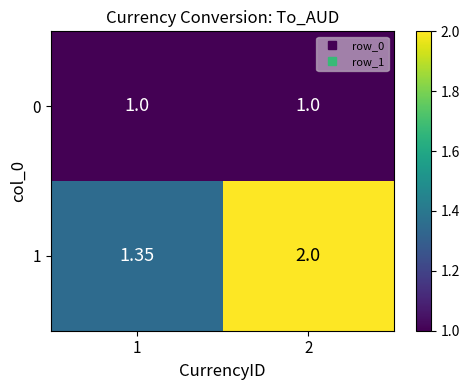

Is the value of 1 at 2 greater than the value of 0 at 2?

Yes